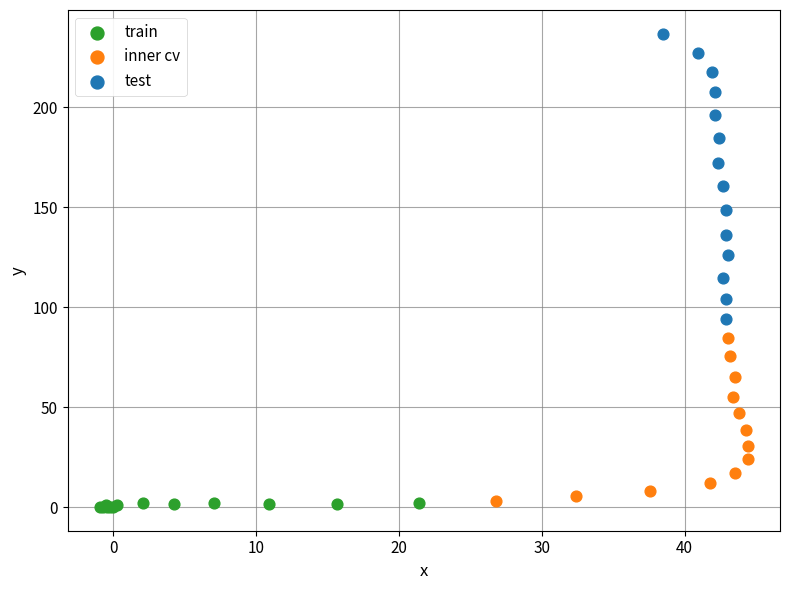

Which series reaches the maximum Y coordinate?

test